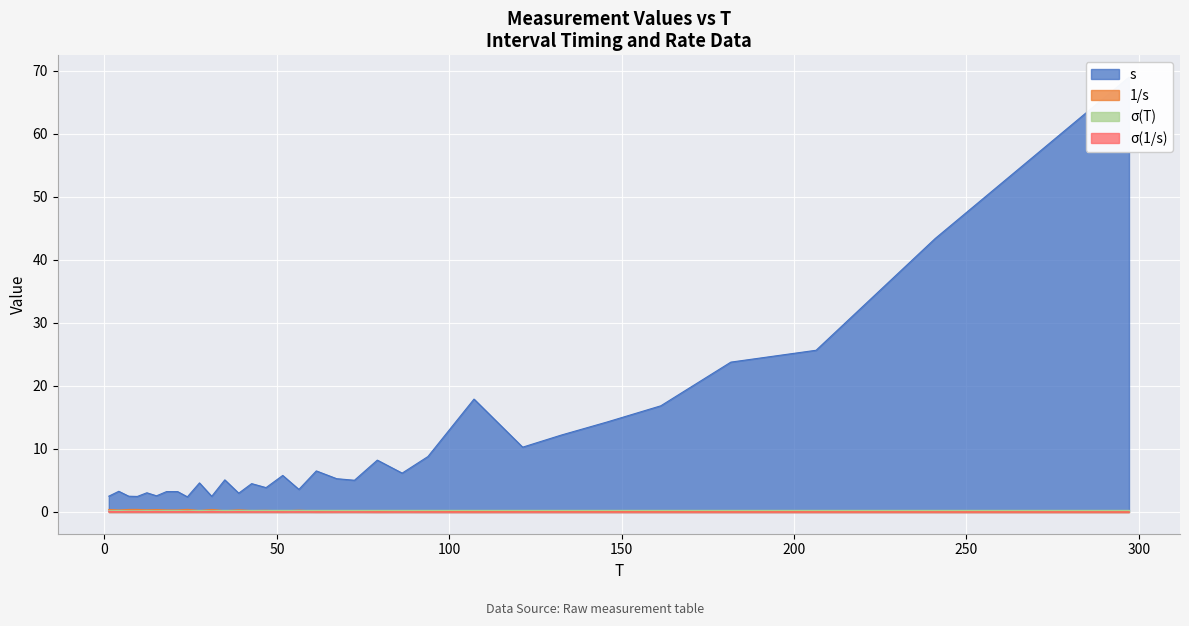

True or false: σ(1/s) has a value of 0.0 at 22.

False